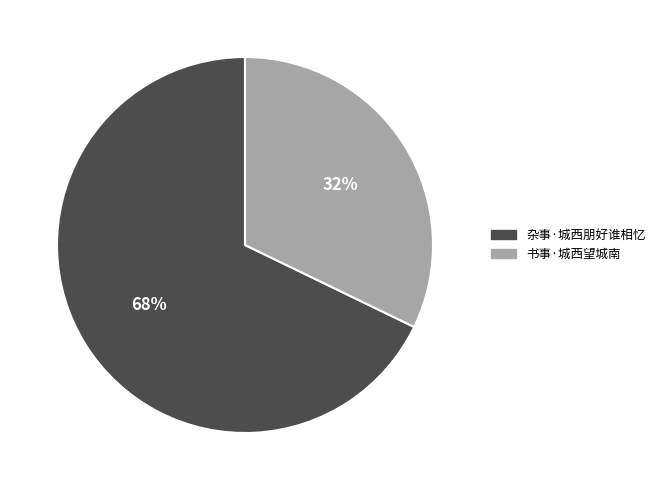

Is the sum of 杂事·城西朋好谁相忆 and 书事·城西望城南 greater than half?

Yes